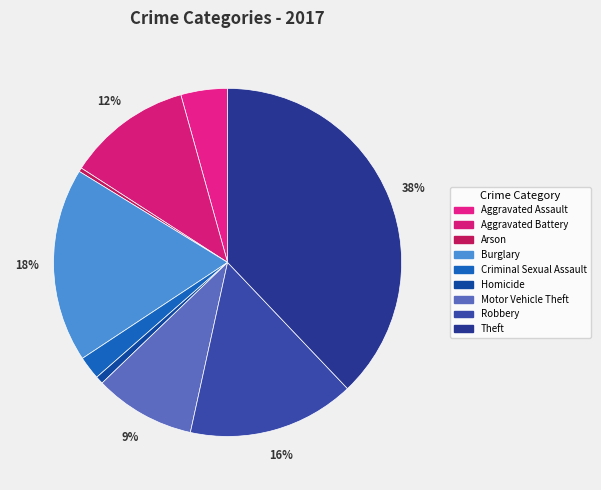

Is it true that Theft is 46% of the pie?

False